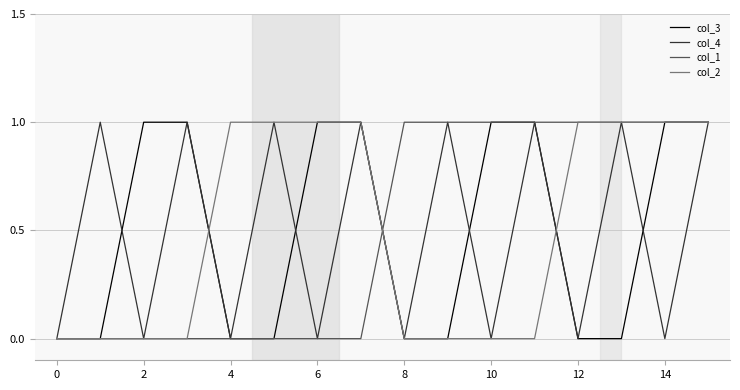

What are all the series names shown in the legend?

col_3, col_4, col_1, col_2